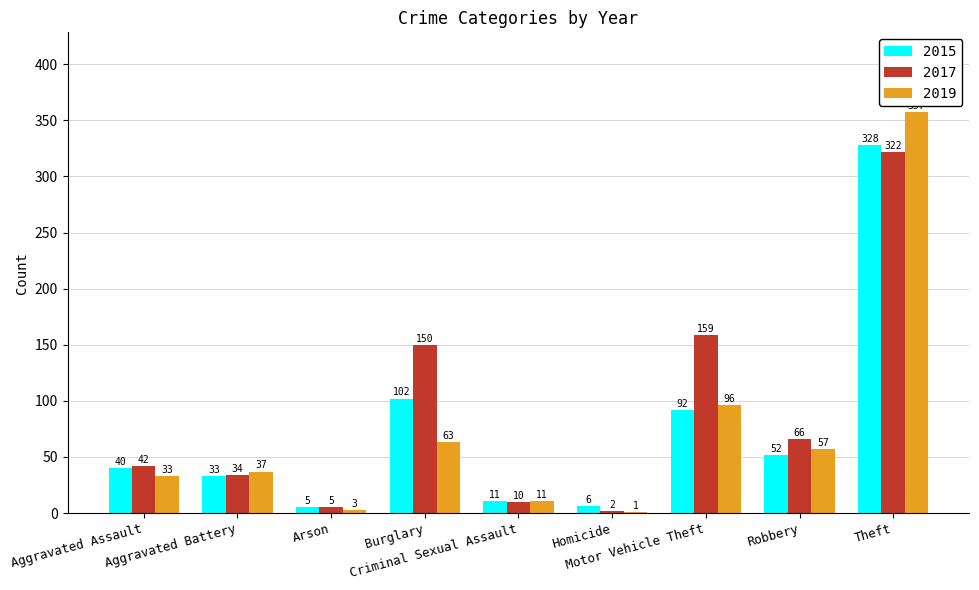

Which series has the largest total across all categories?

2017